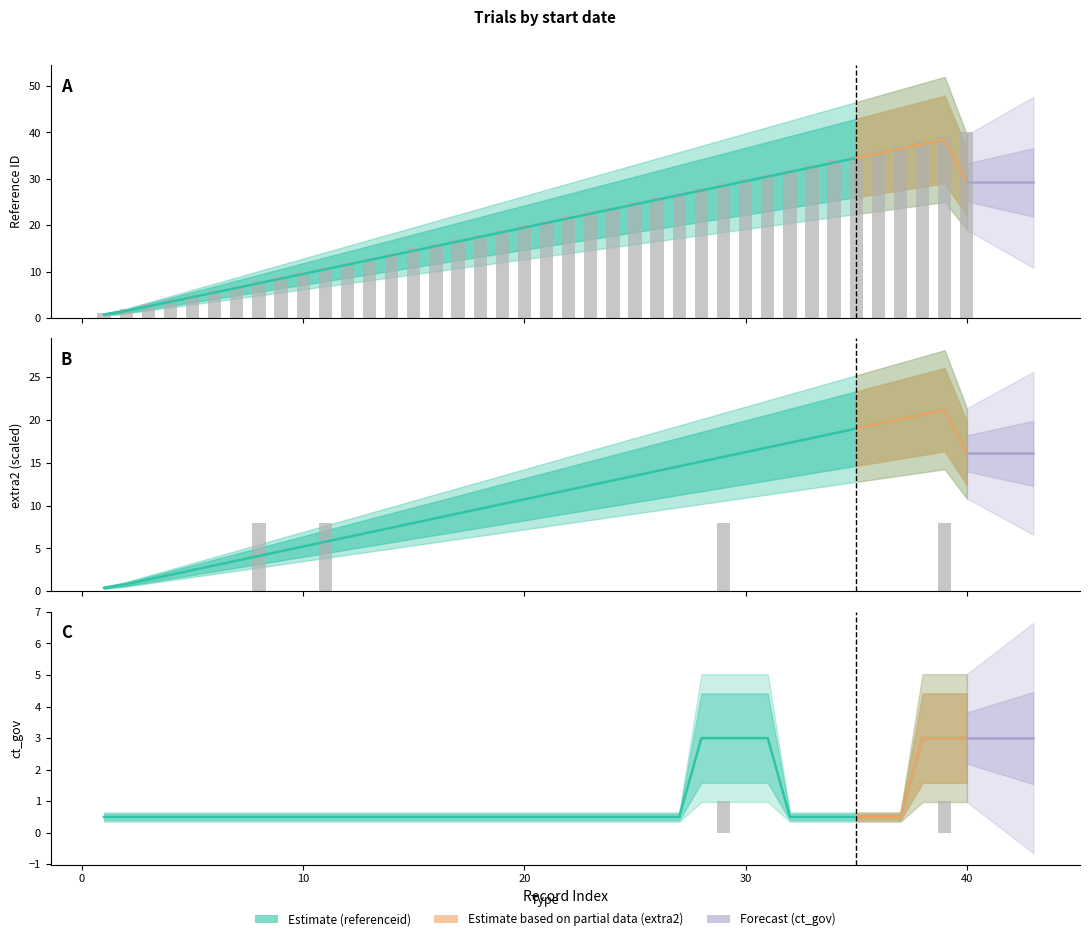

The extra2 series shows 3 at 3. True or false?

False